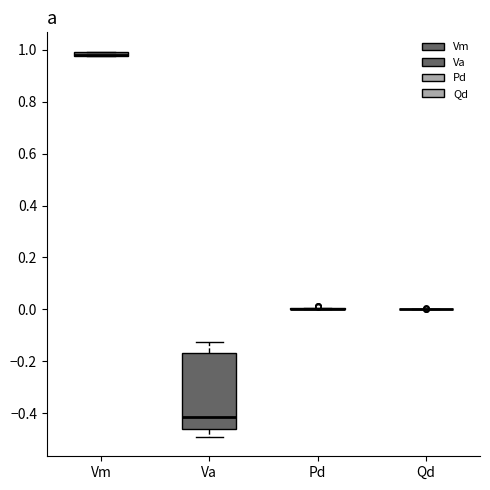

Which box is the tallest, from its lower edge to its upper edge?

Va